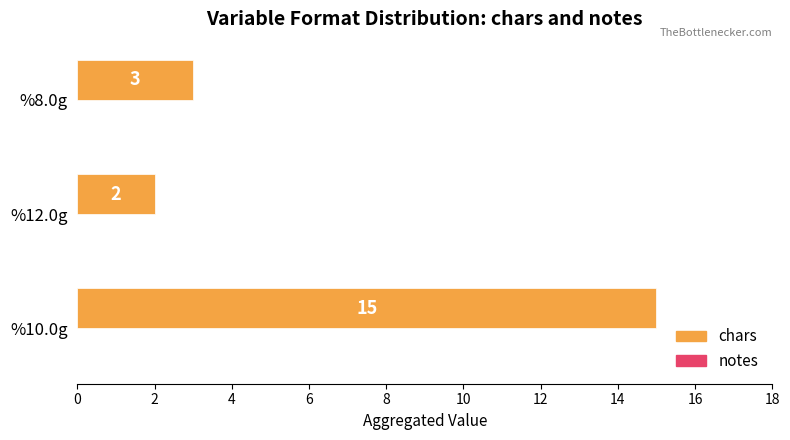

Is it true that the value at %10.0g is 20?

False